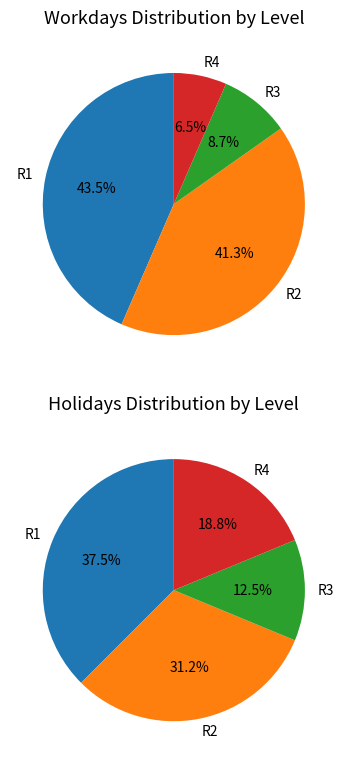

Rank the series by their average value, from lowest to highest.

holidays, workdays